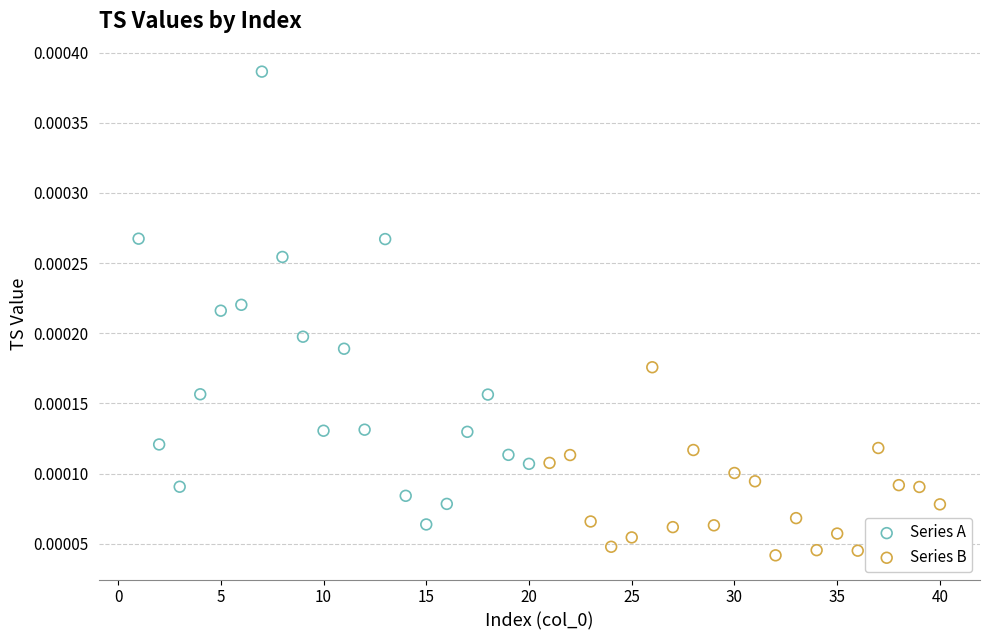

Which series reaches the minimum Y coordinate?

Series B